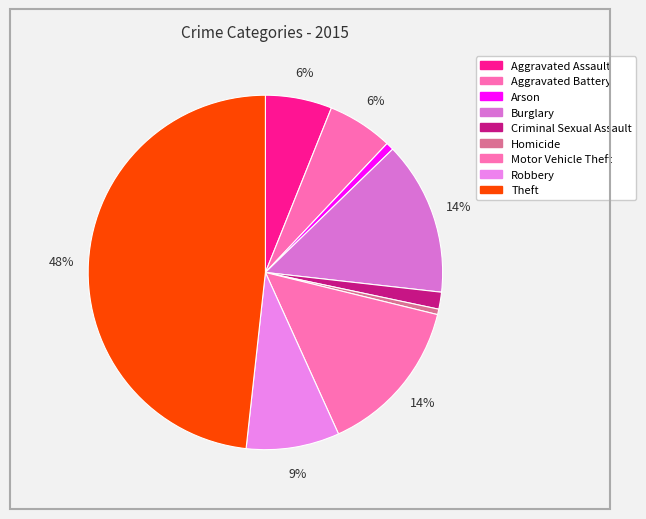

Does Motor Vehicle Theft account for over 50% of the chart?

No